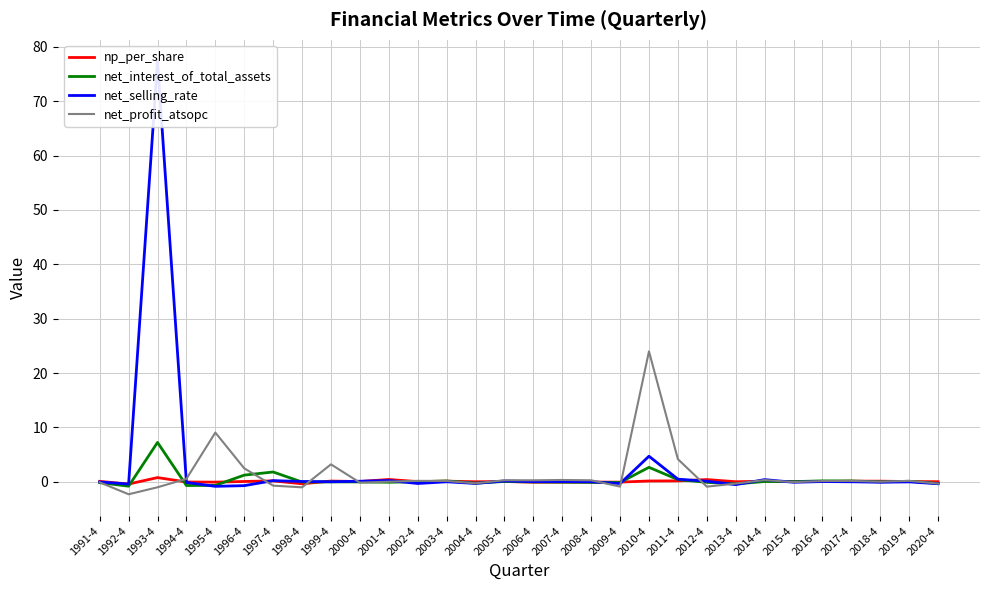

Which series has the largest range (max minus min)?

net_selling_rate